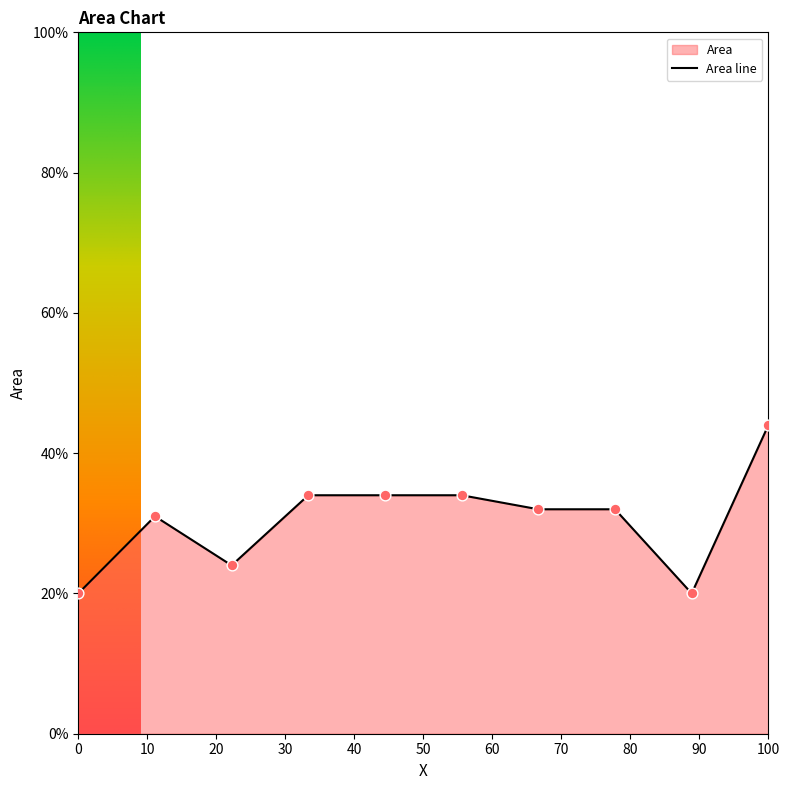

Is it true that the value at 0 is 34?

False